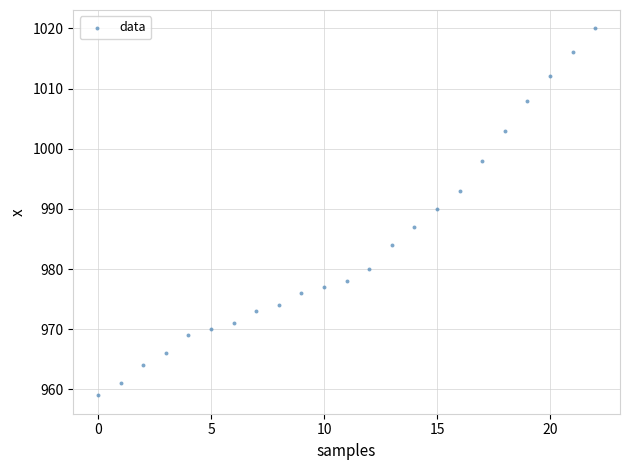

What is the range of Y values (max minus min)?

61